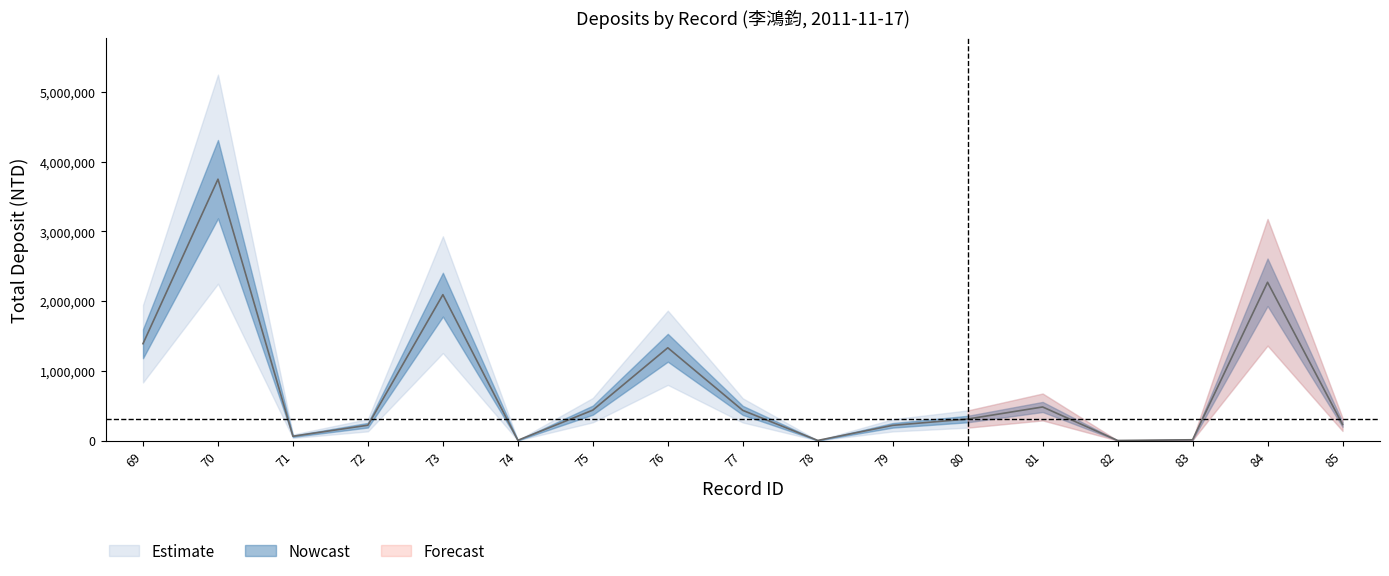

Rank the categories by value from highest to lowest.

70, 84, 73, 69, 76, 81, 75, 77, 80, 85, 72, 79, 71, 83, 74, 78, 82